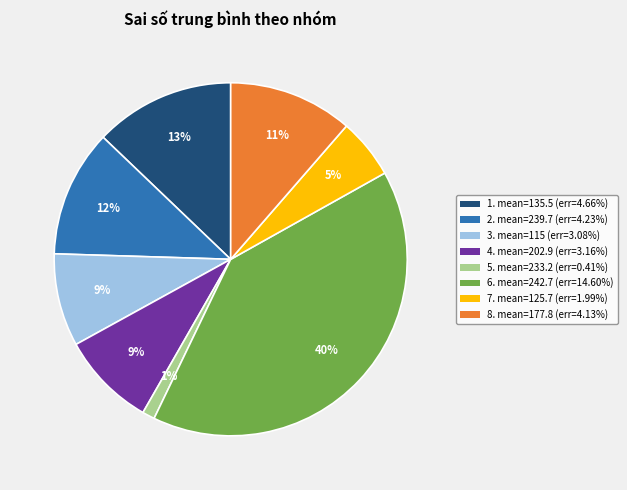

To the nearest percent, what is the average slice percentage?

12%